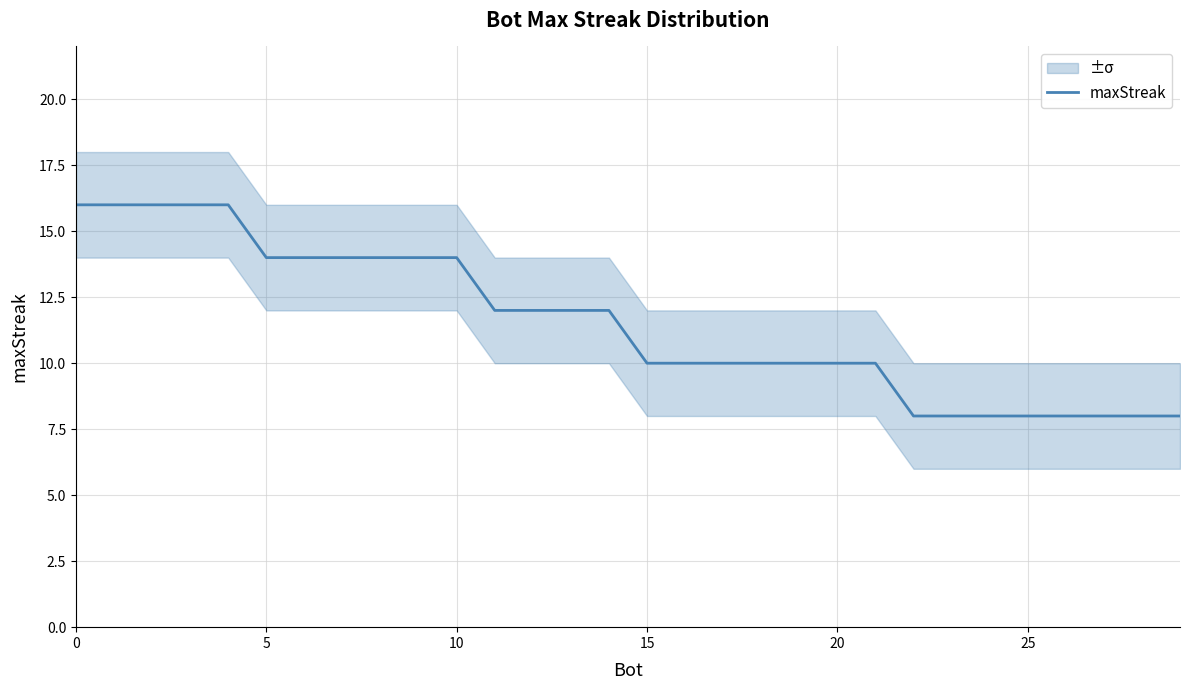

What is the minimum value shown in the chart?

8